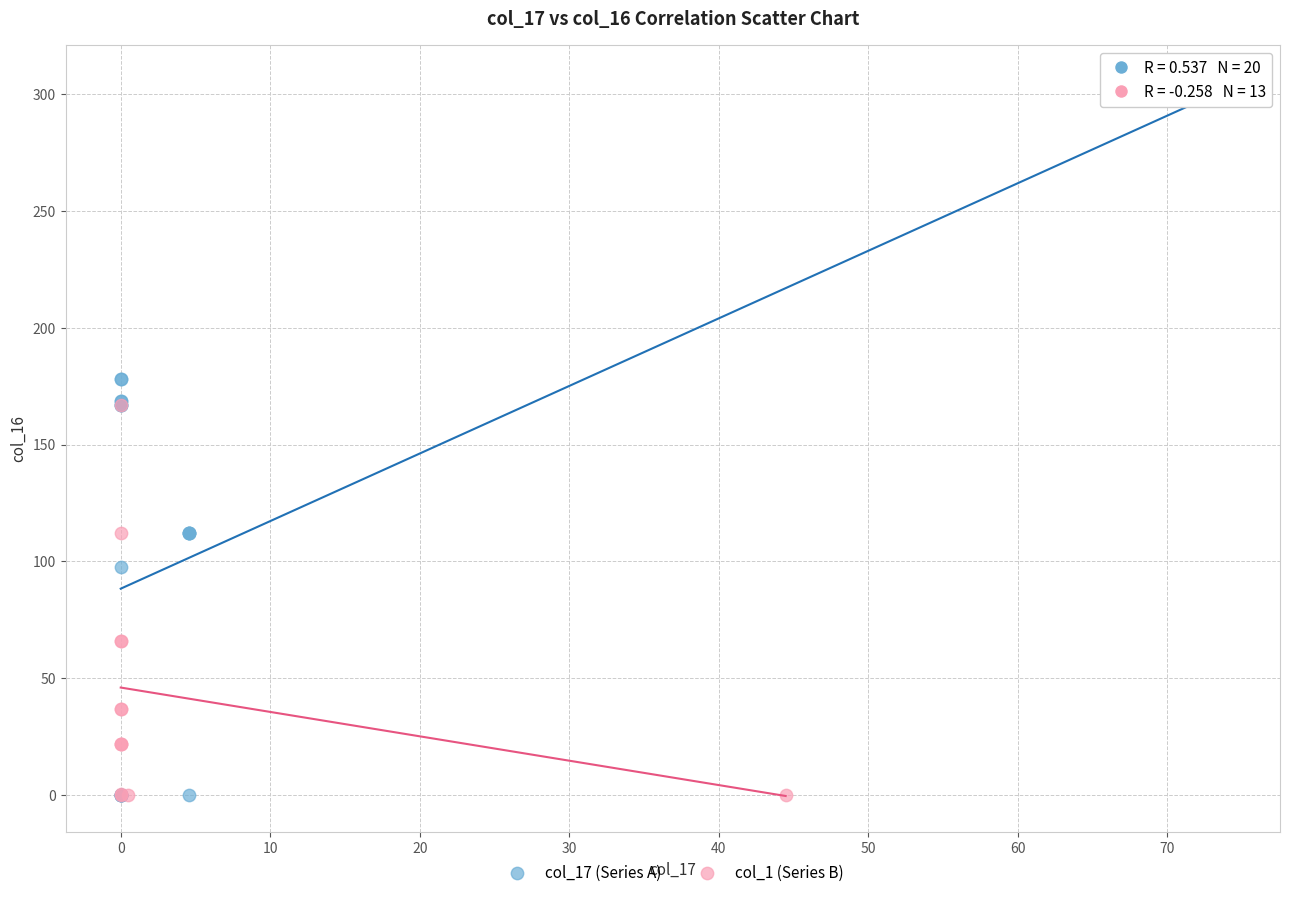

Which series reaches the maximum Y coordinate?

col_17 (Series A)